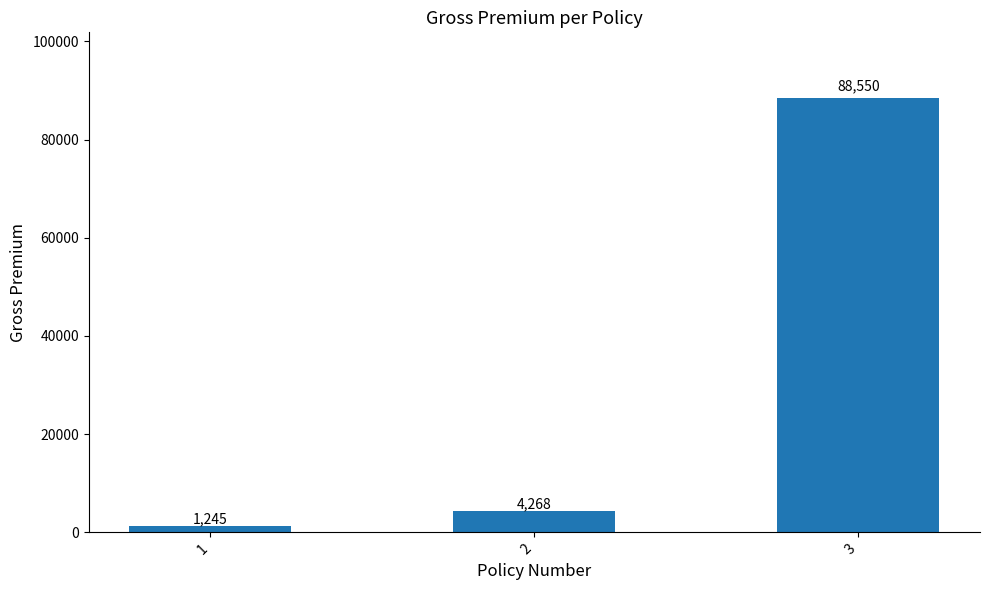

How many bars are there in total?

3